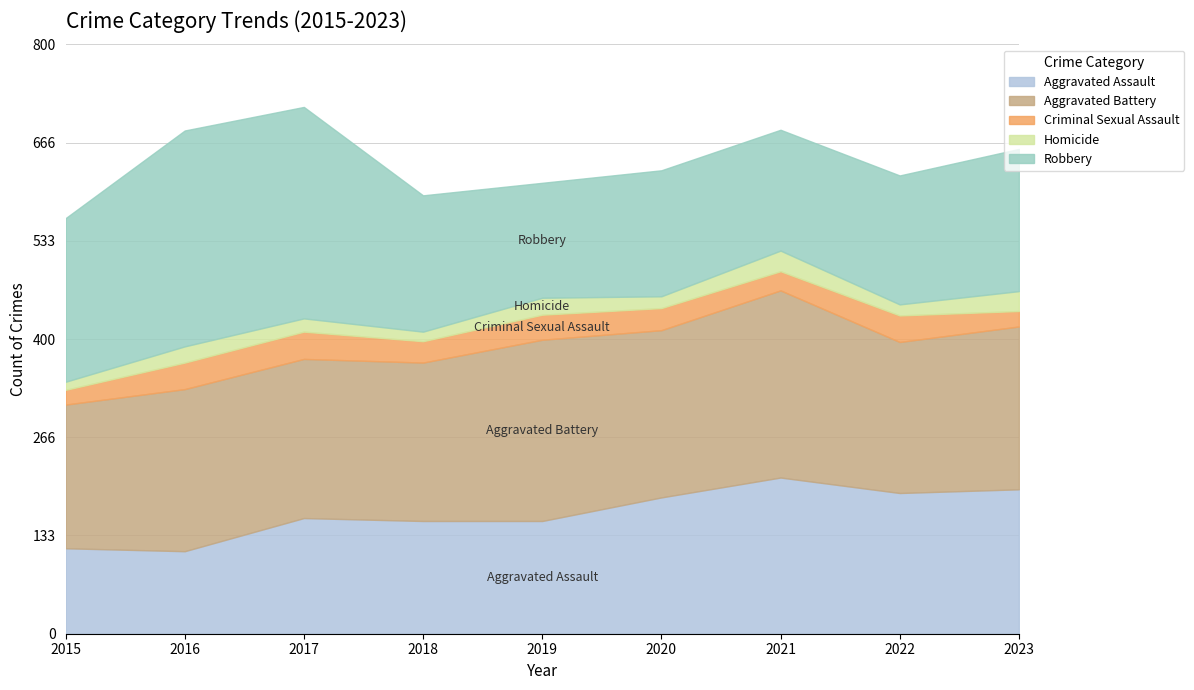

Does the chart have visible grid lines?

Yes